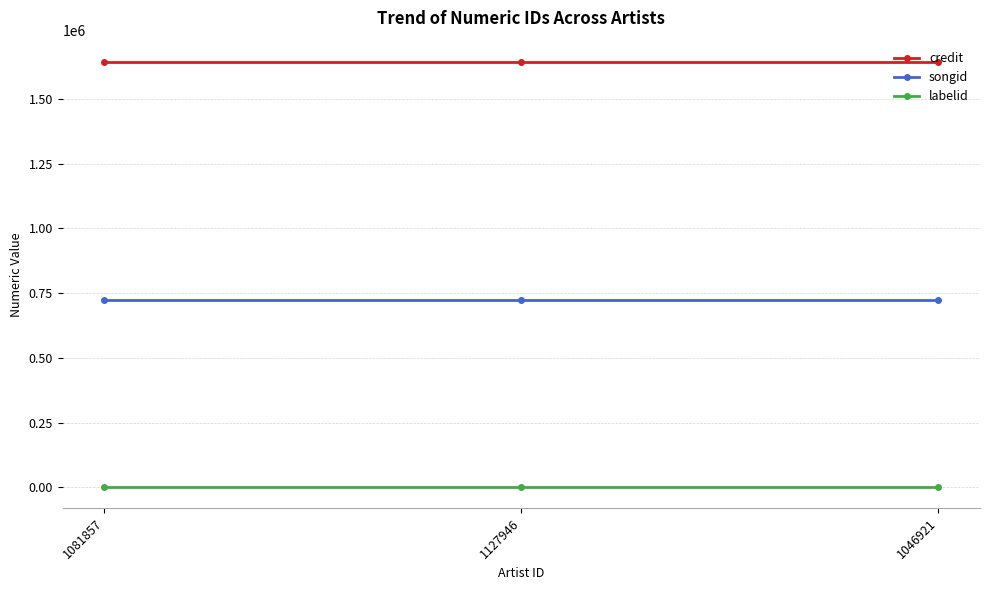

List the series in order of their overall mean, highest first.

credit, songid, labelid